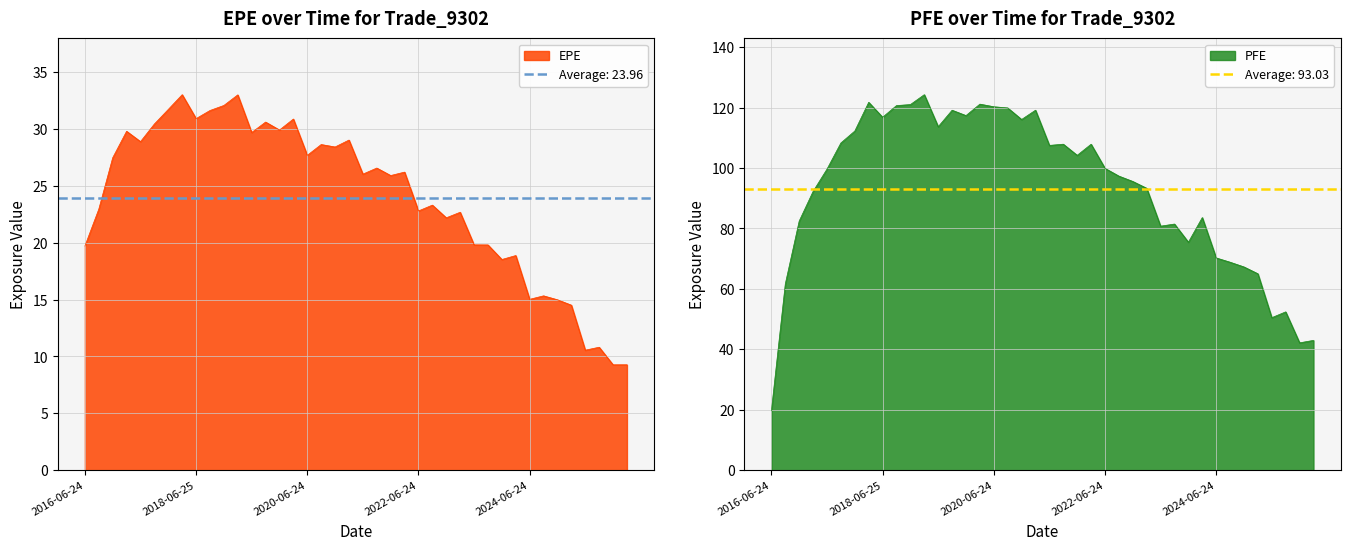

Read the PFE value at 2019-06-24.

113.6